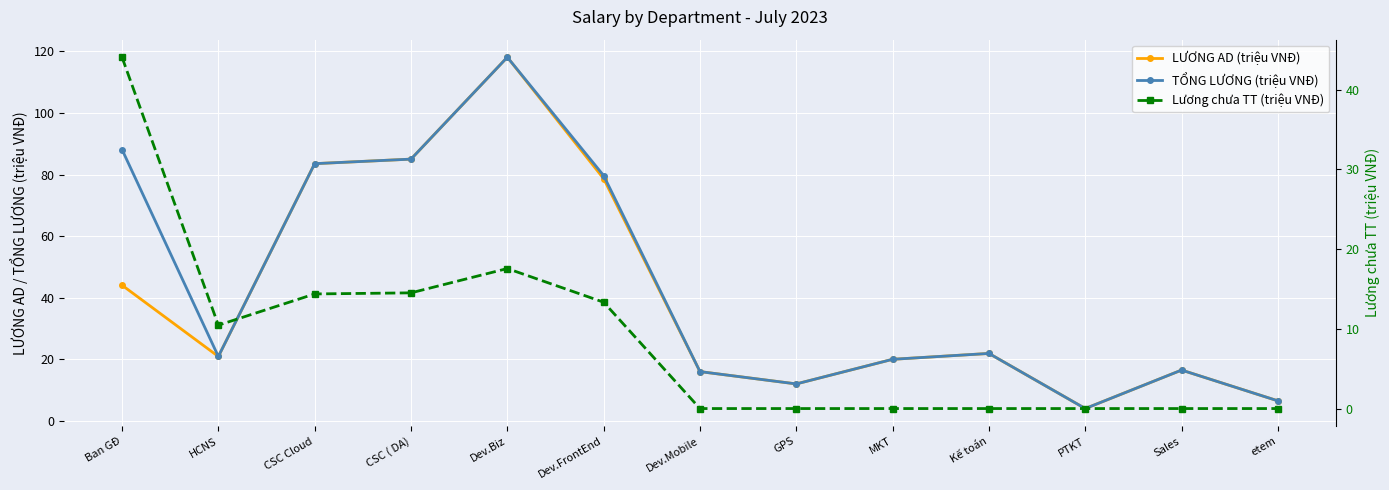

Which series has the largest total across all categories?

TỔNG LƯƠNG (triệu VNĐ)